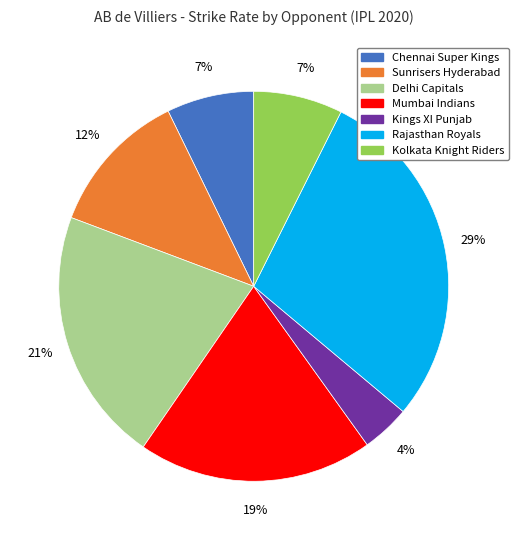

Does any single category account for the majority?

No